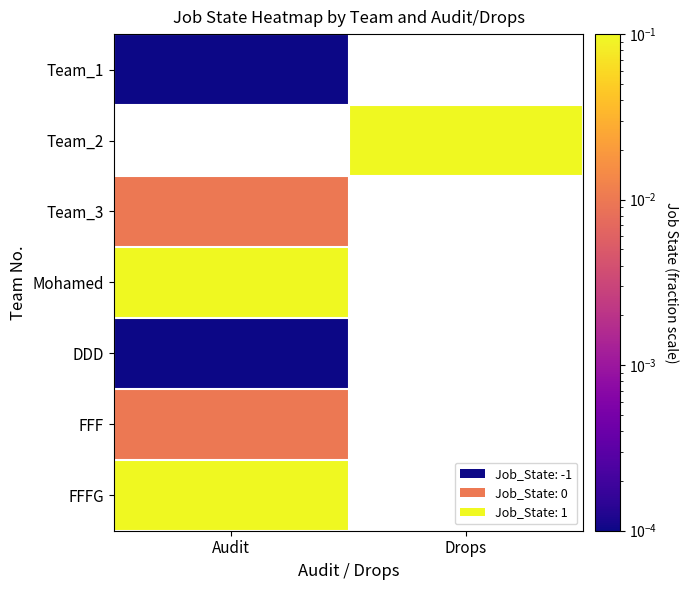

Which category has the lowest value in the FFF series?

Audit